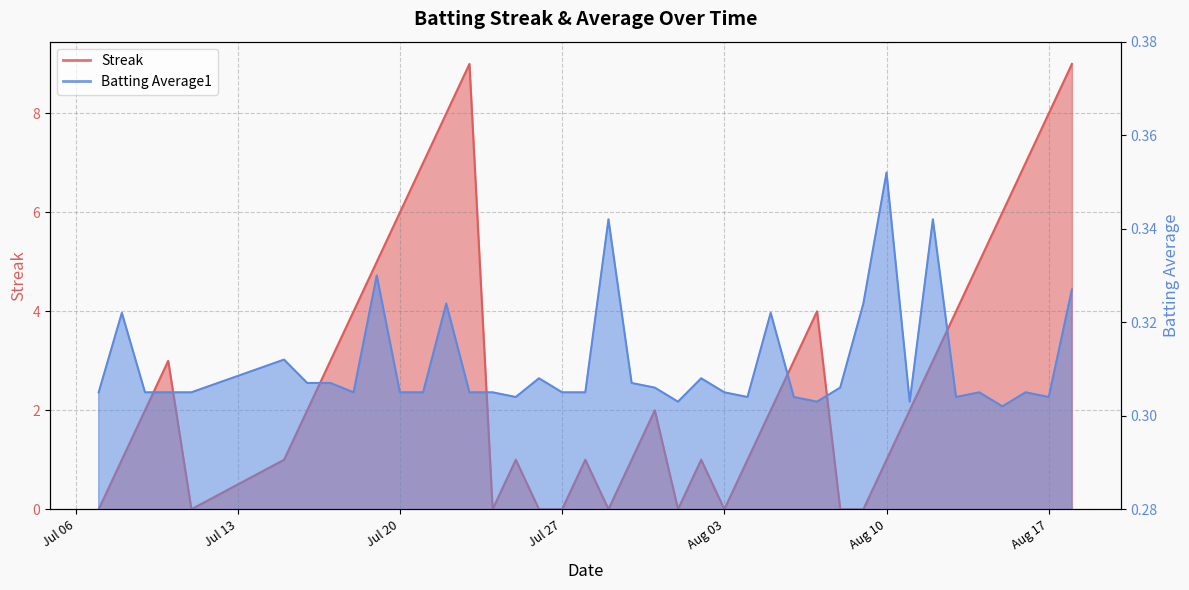

Which series has the largest total across all categories?

Streak